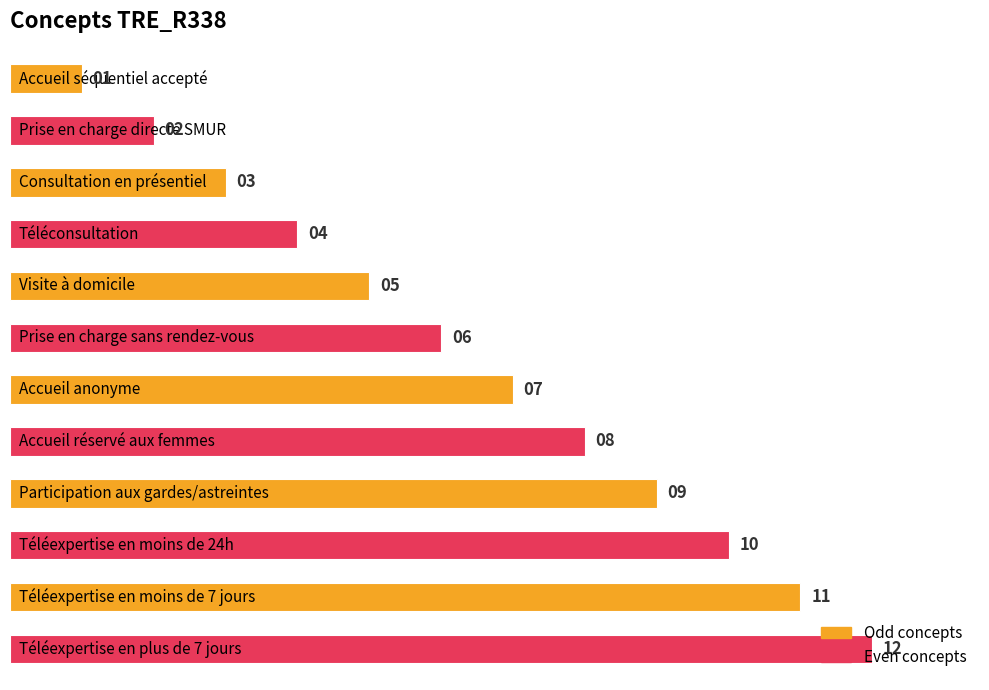

What is the greatest value displayed?

12